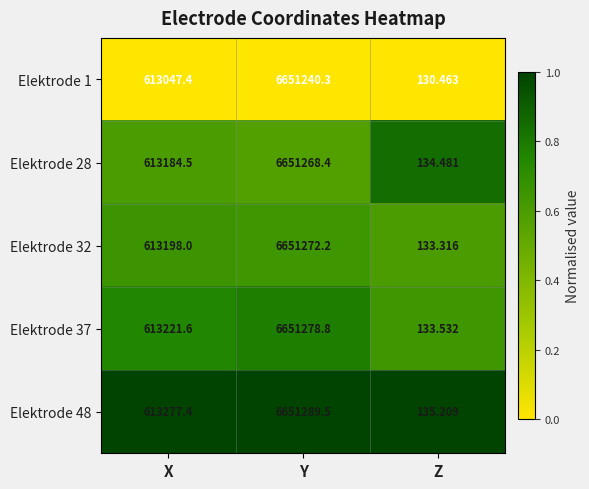

At which label does Elektrode 48 first exceed 613277?

X